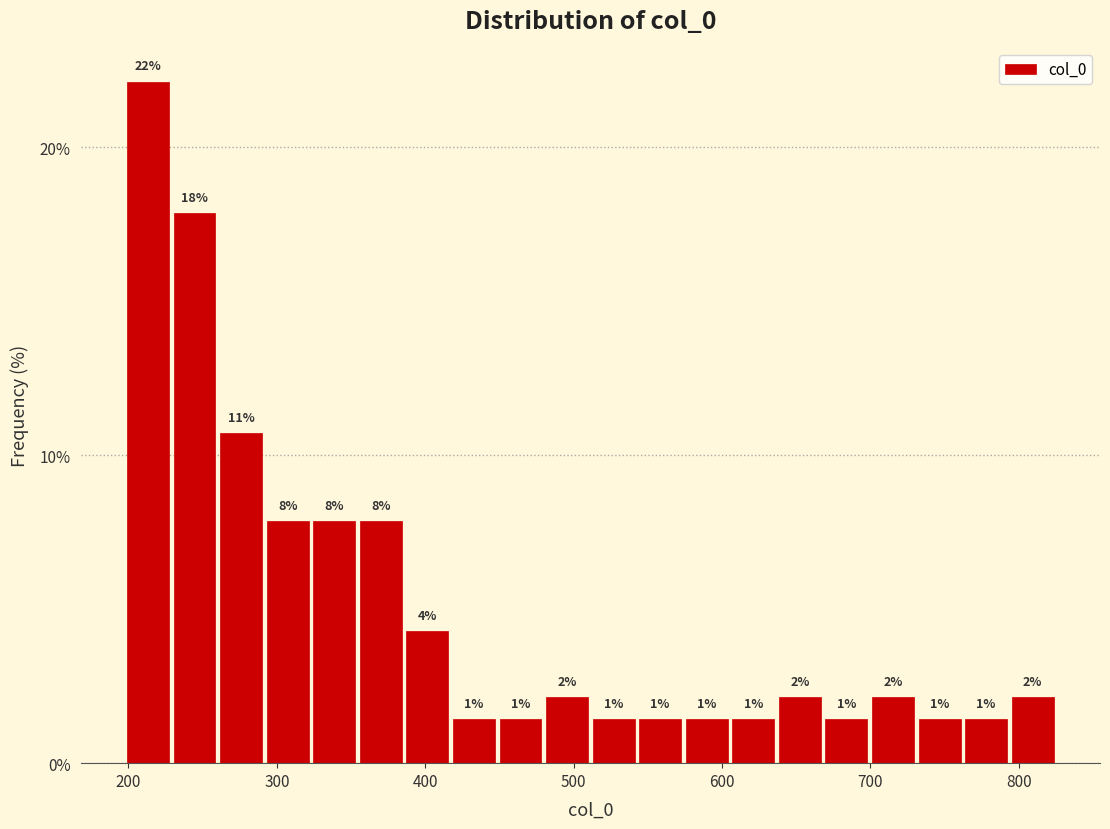

Read against the x-axis, roughly where is the centre of the tallest bar?

210